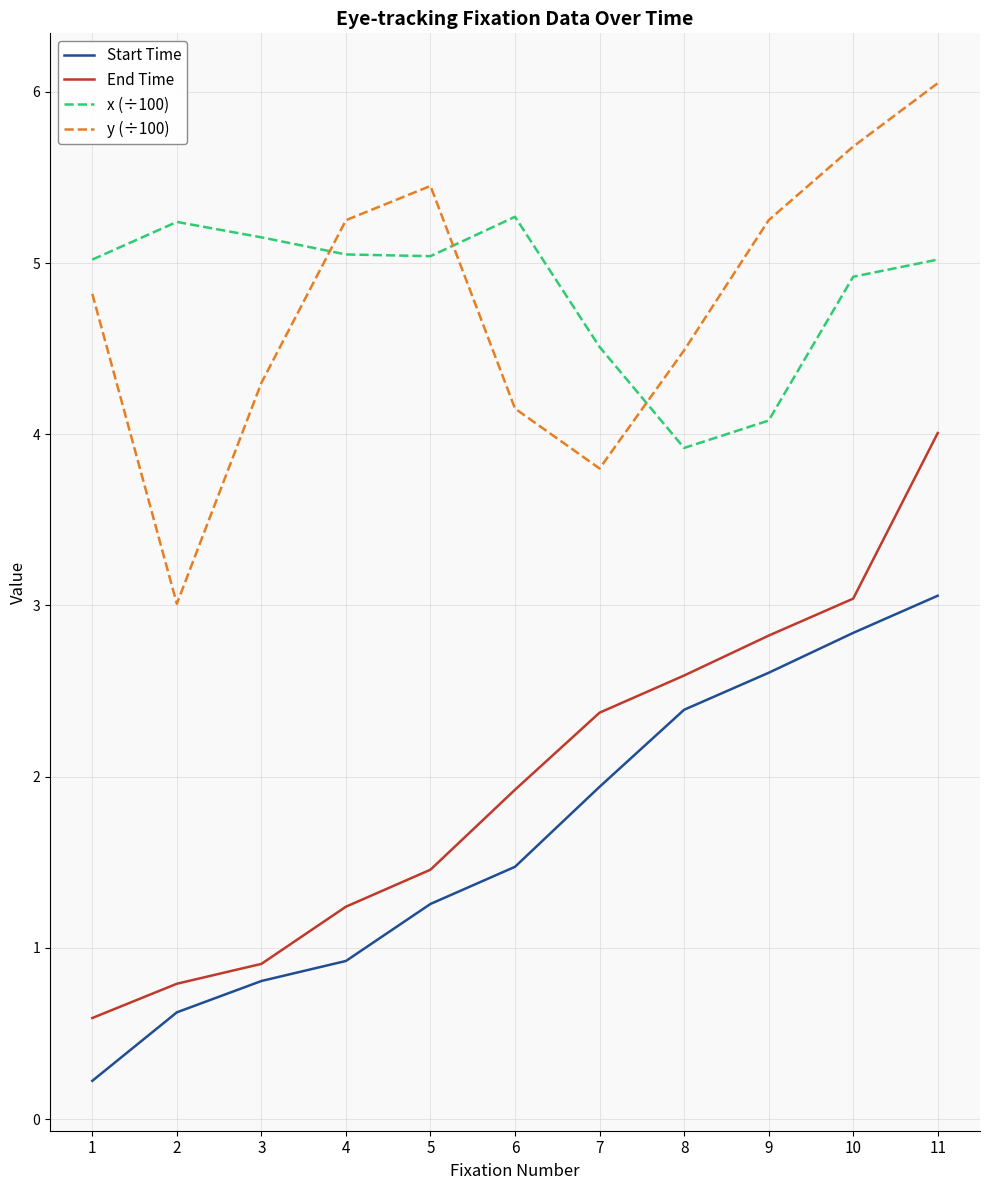

At which category is the sum across all series the highest?

11